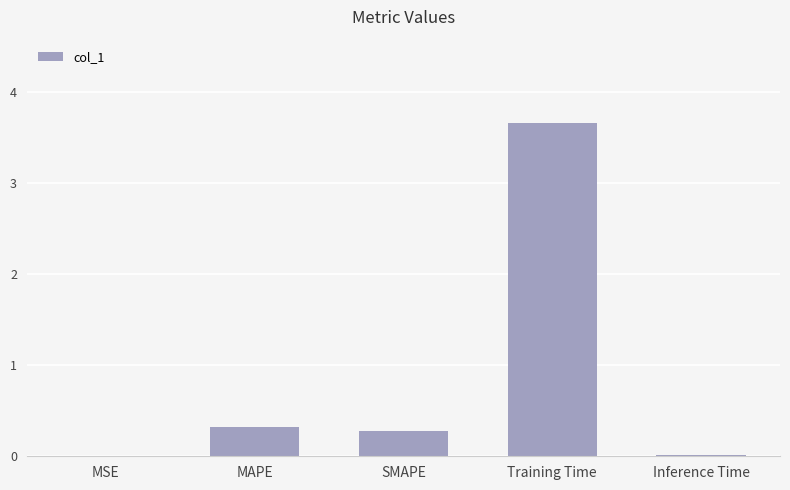

Which has a higher value, Inference Time or MAPE?

MAPE